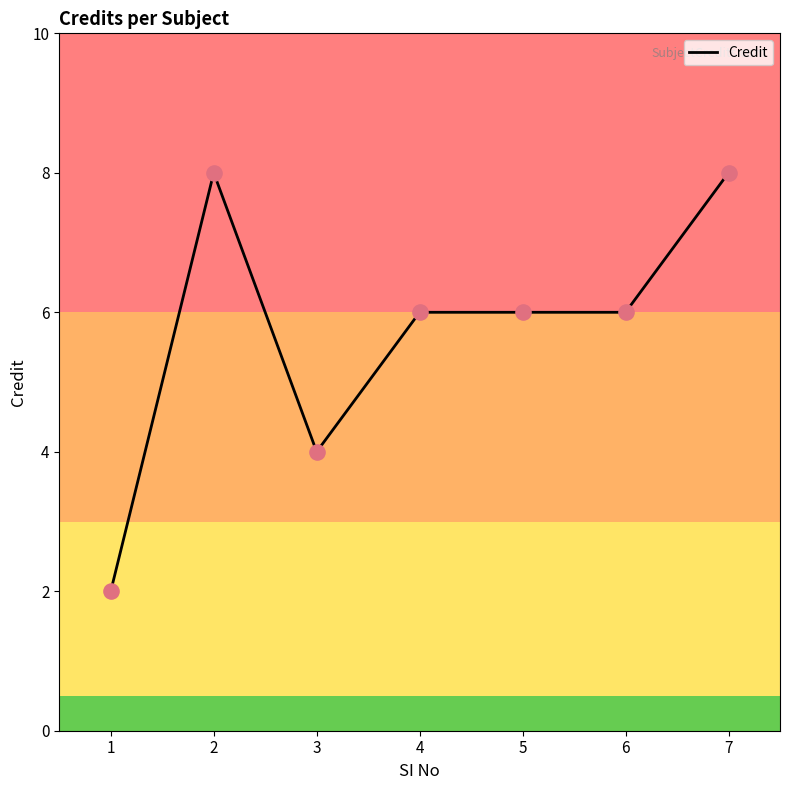

Approximately how many times larger is the value at 6 compared to 5?

1.0